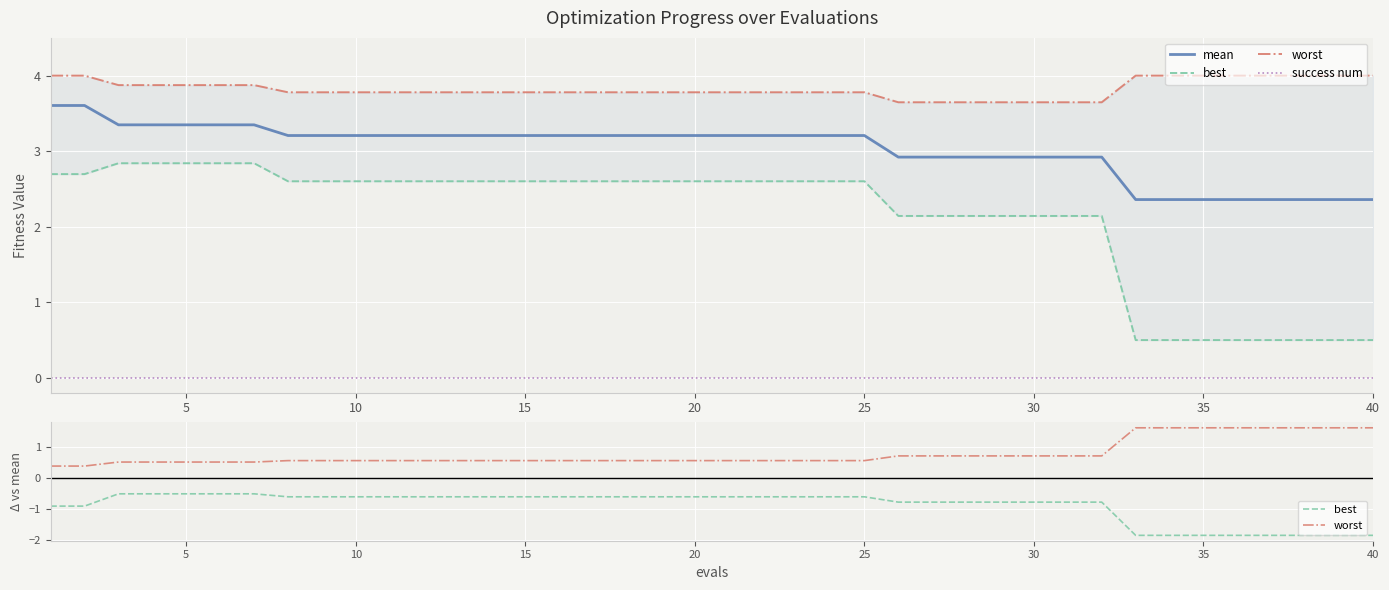

True or false: mean and best intersect in this chart.

False